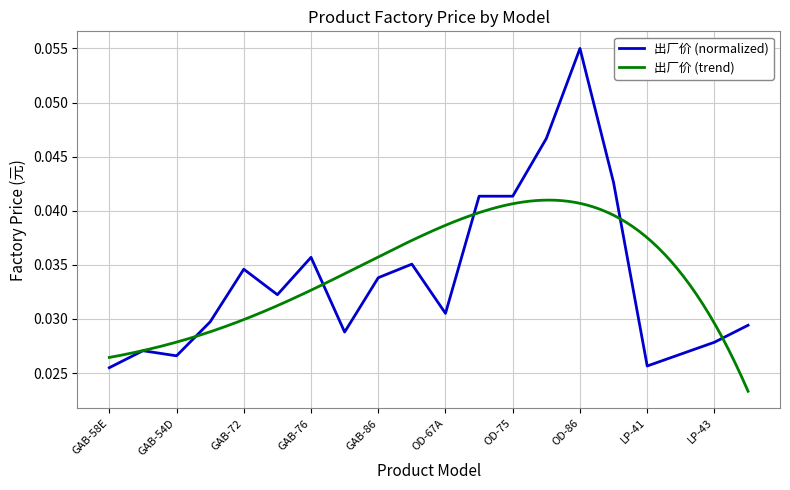

List the labels in order of value, smallest first.

GAB-58E, LP-41, GAB-54D, LP-42, GAB-57B, LP-43, GAB-82, GAB-71, GAB-62B, OD-67A, GAB-75, GAB-86, GAB-72, OD-66, GAB-76, OD-74B, OD-75, LP-37, OD-81, OD-86